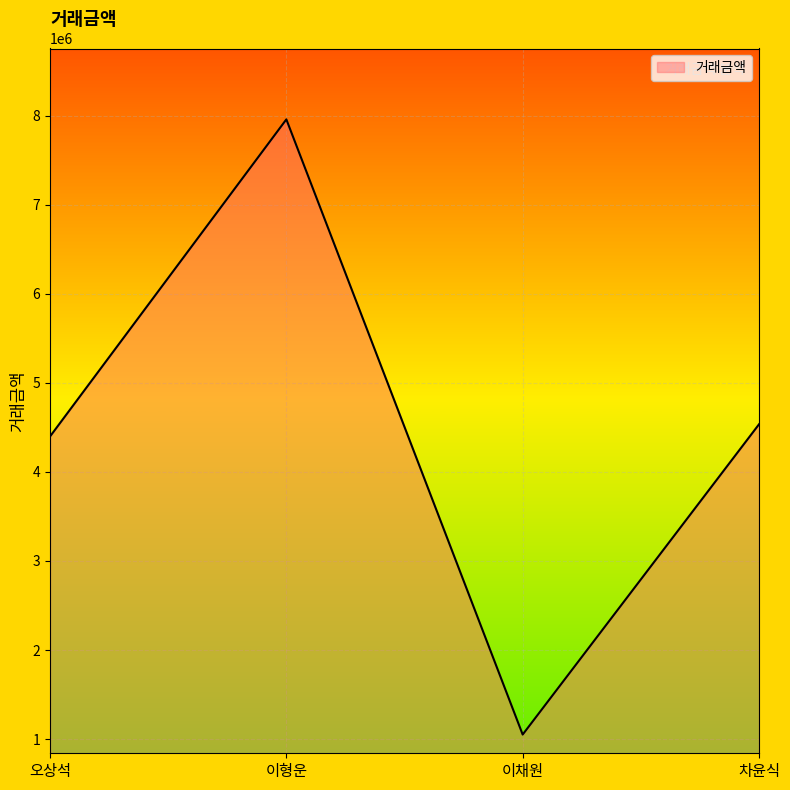

Which category has the highest value across all series?

이형운